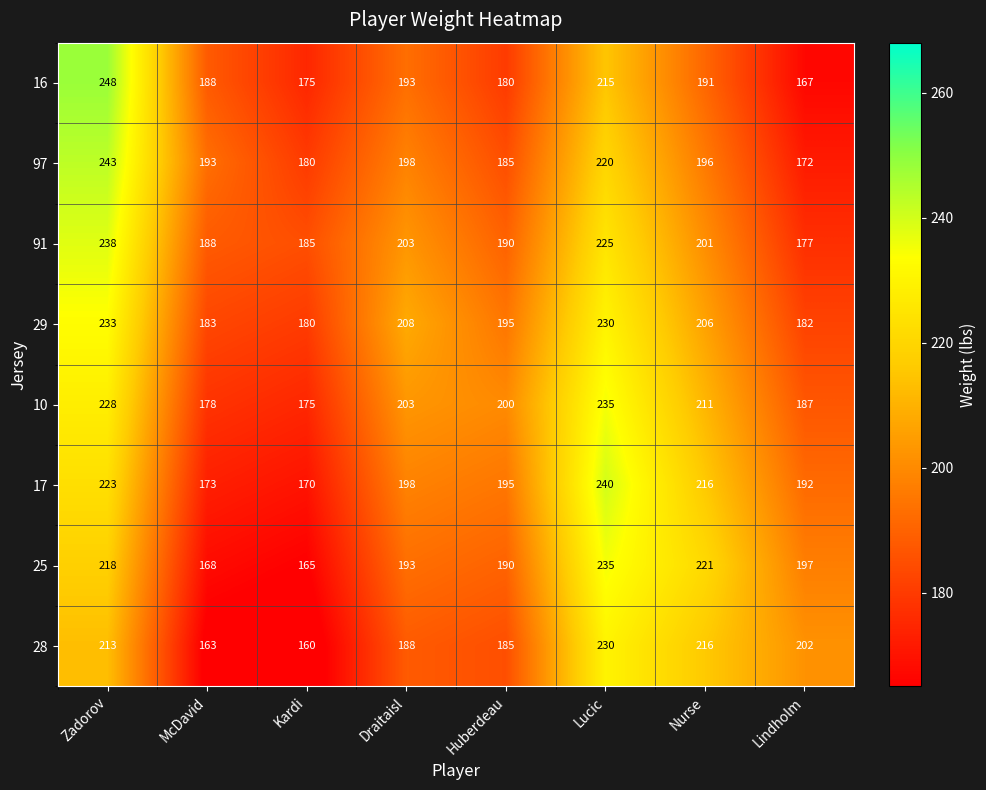

True or false: 91 has a value of 48 at Kardi.

False